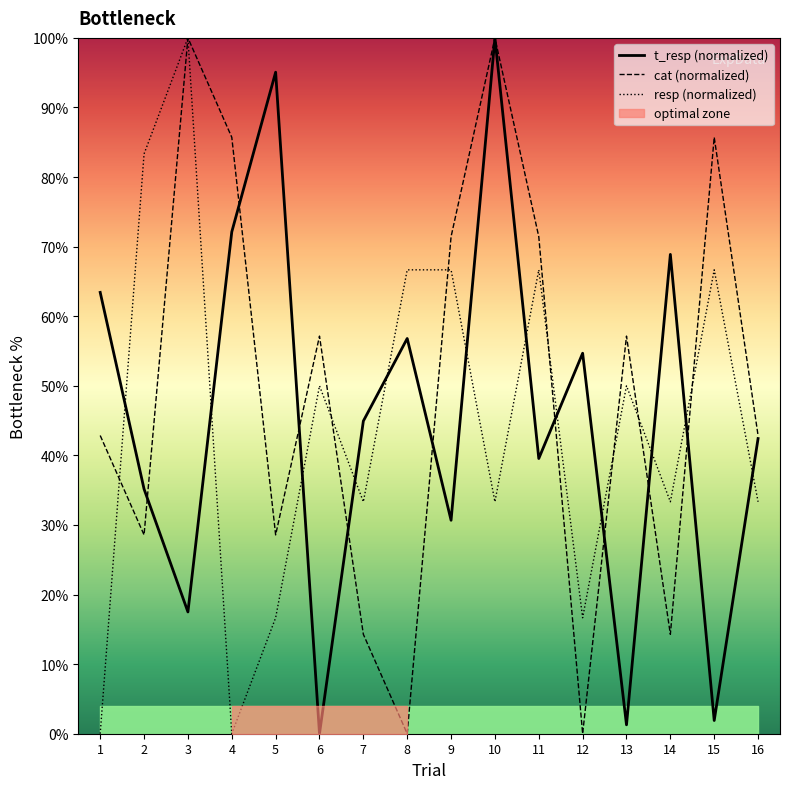

What is the sum of all resp (normalized) values?

716.7